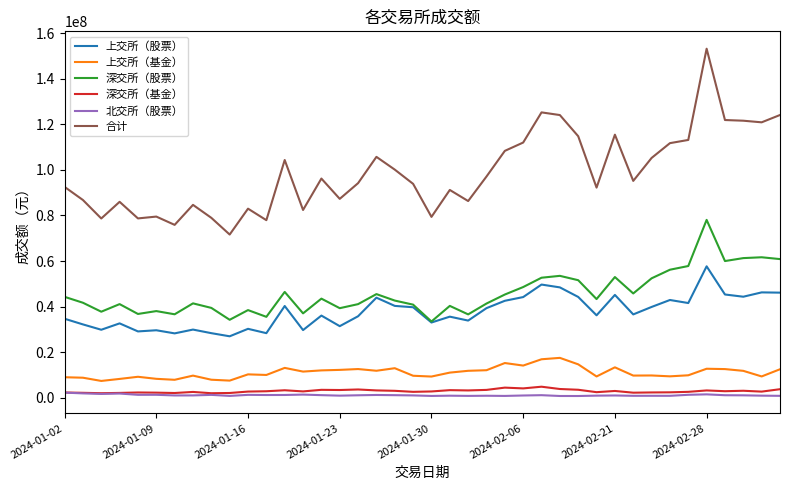

Which series has the widest spread of values?

合计